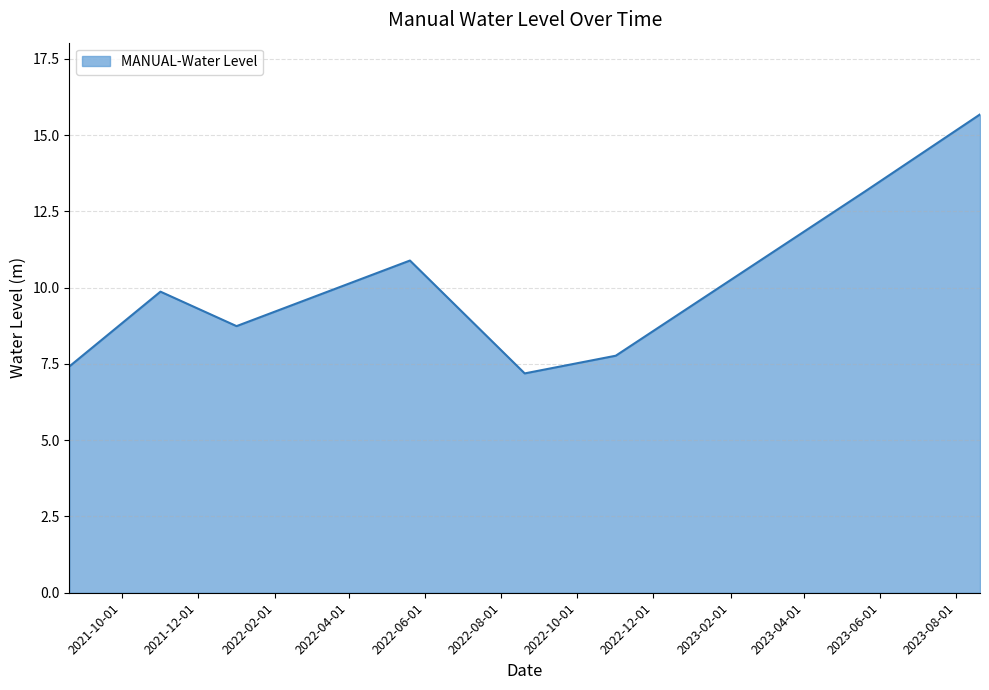

How many interior local valleys (lower than both neighbors) does the data have?

2